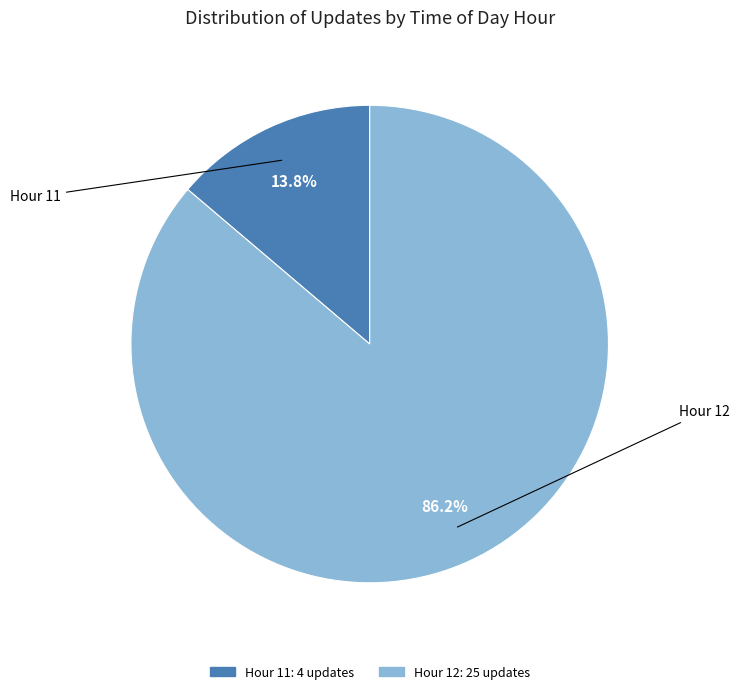

Does any single category account for the majority?

Yes